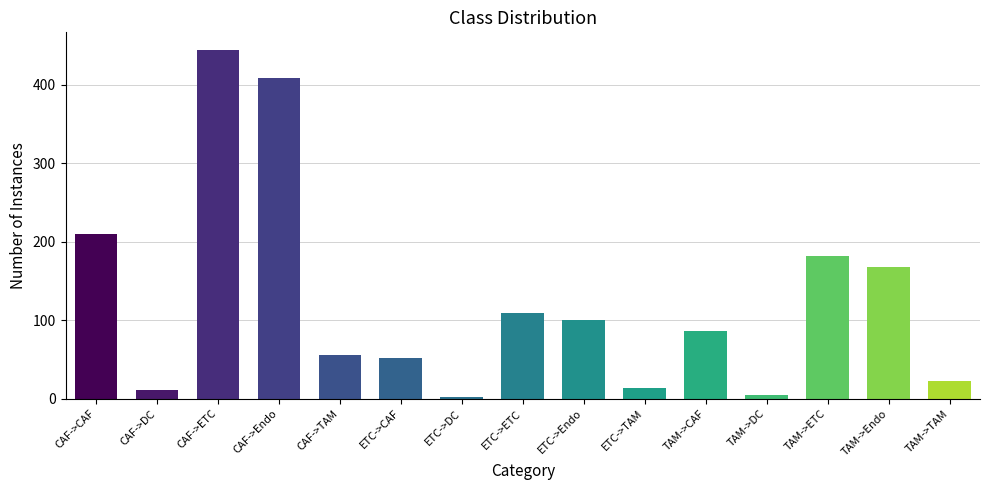

Which label corresponds to the largest value in the chart?

CAF->ETC